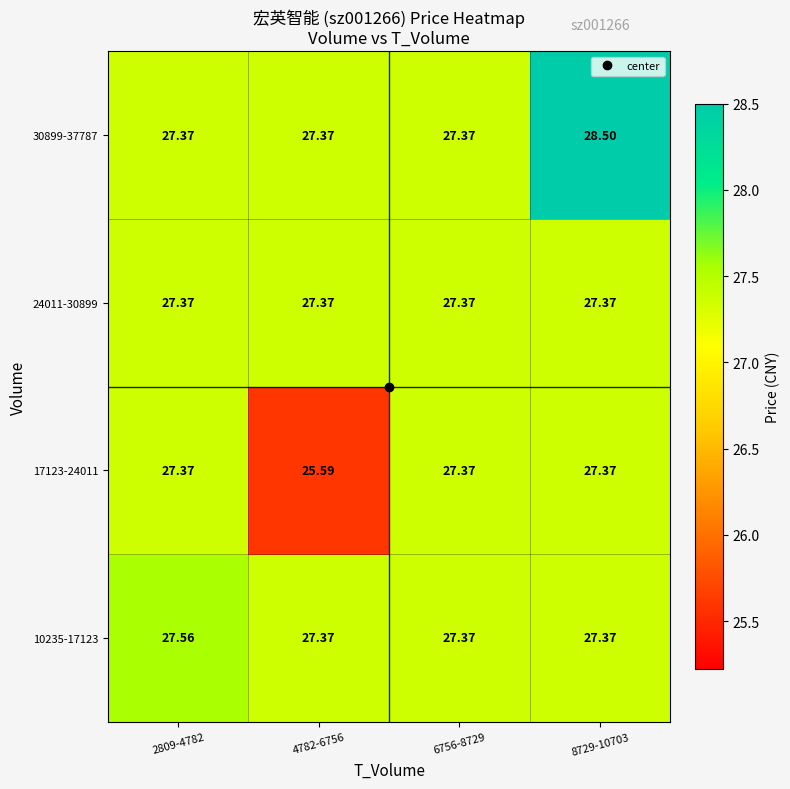

Reading left to right, transcribe all the data shown in this chart.

10235-17123: 2809-4782=27.6	4782-6756=27.4	6756-8729=27.4	8729-10703=27.4
17123-24011: 2809-4782=27.4	4782-6756=25.6	6756-8729=27.4	8729-10703=27.4
24011-30899: 2809-4782=27.4	4782-6756=27.4	6756-8729=27.4	8729-10703=27.4
30899-37787: 2809-4782=27.4	4782-6756=27.4	6756-8729=27.4	8729-10703=28.5